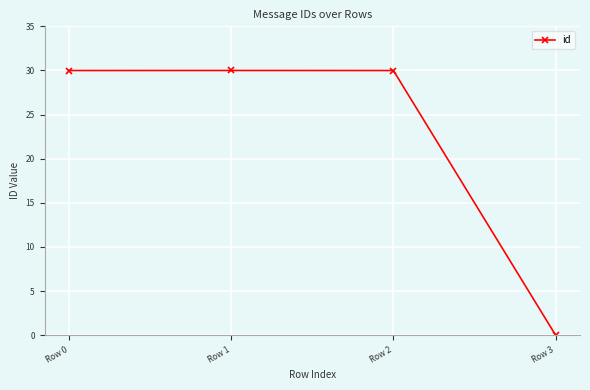

Which label corresponds to the smallest value in the chart?

Row 3